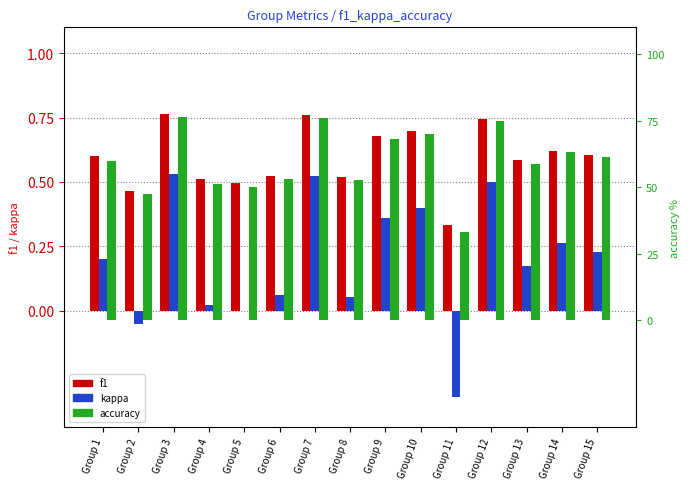

Reading left to right, list all the values displayed in this chart.

f1: 0.6	0.5	0.8	0.5	0.5	0.5	0.8	0.5	0.7	0.7	0.3	0.7	0.6	0.6	0.6
kappa: 0.2	-0.1	0.5	0.0	0.0	0.1	0.5	0.1	0.4	0.4	-0.3	0.5	0.2	0.3	0.2
accuracy: 60.0	47.5	76.5	51.2	50.0	53.1	76.1	52.8	68.0	70.0	33.3	75.0	58.7	63.1	61.4